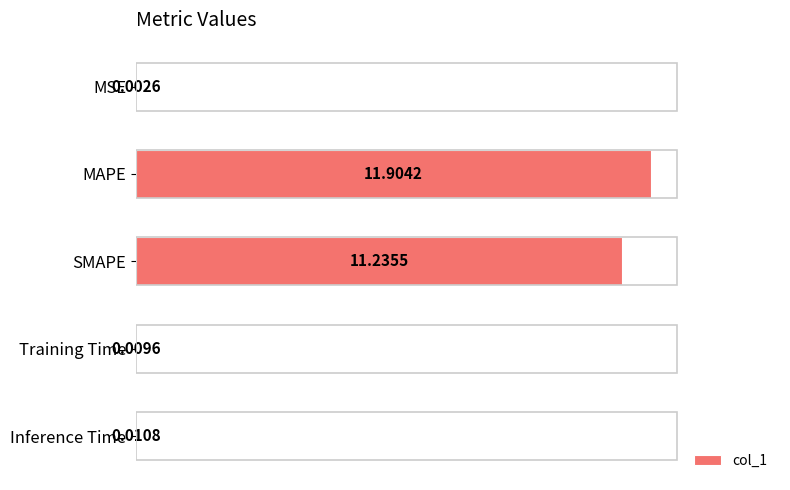

Which has a higher value, Inference Time or MSE?

Inference Time